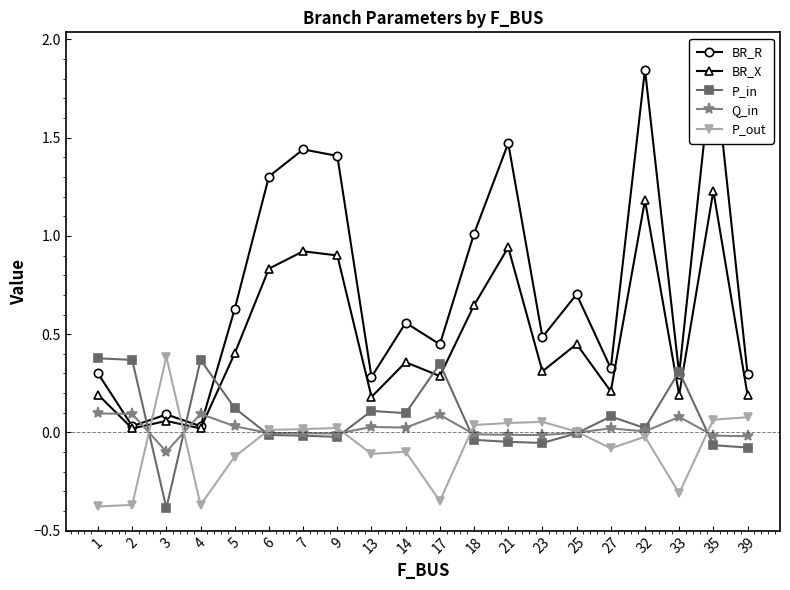

What is the average value of the BR_R series?

0.7